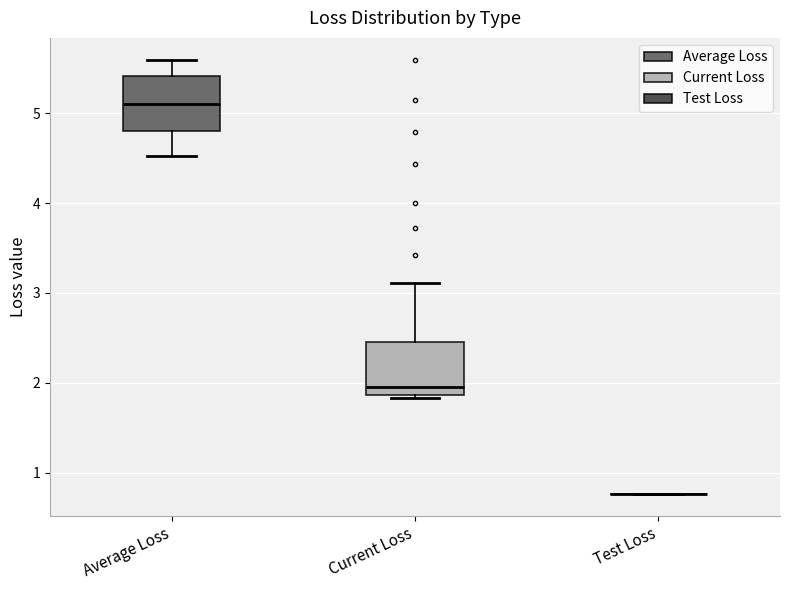

Reading left to right, transcribe this box plot: for each box, give where its median line is, the range the box spans, and where its two whiskers end, as read against the y-axis. The values are not printed on the chart, so give them approximately, as read against the axis.

Average Loss: median 5.1, box 4.8 to 5.4, whiskers 4.5 to 5.6
Current Loss: median 2.0, box 1.9 to 2.5, whiskers 1.8 to 3.1
Test Loss: box collapsed to a line at 0.8, whiskers 0.8 to 0.8